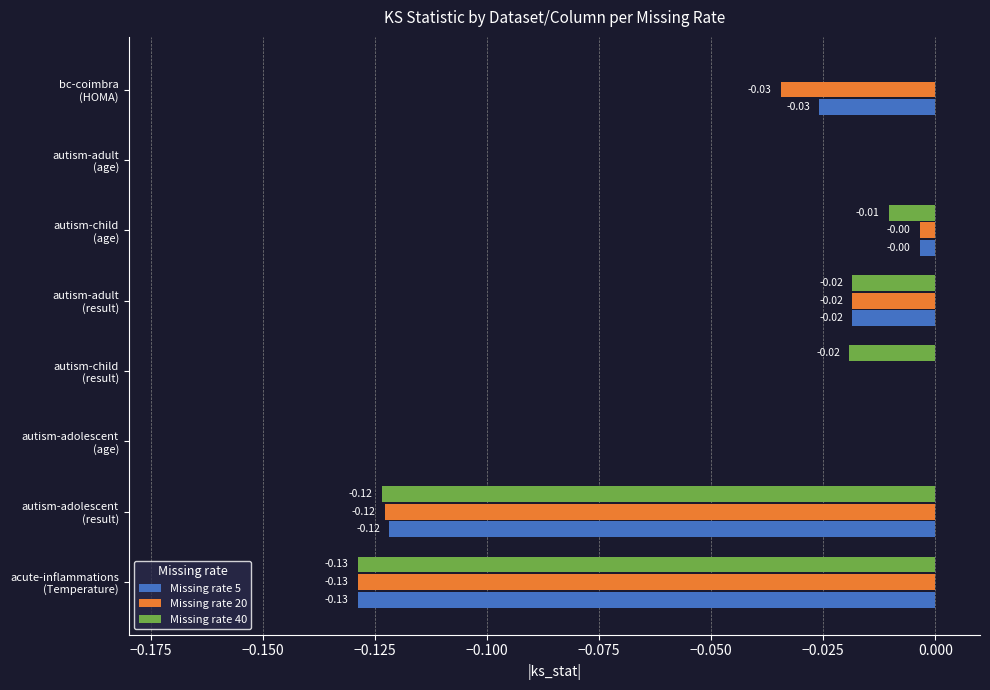

What is the sum of all Missing rate 40 values?

-0.3